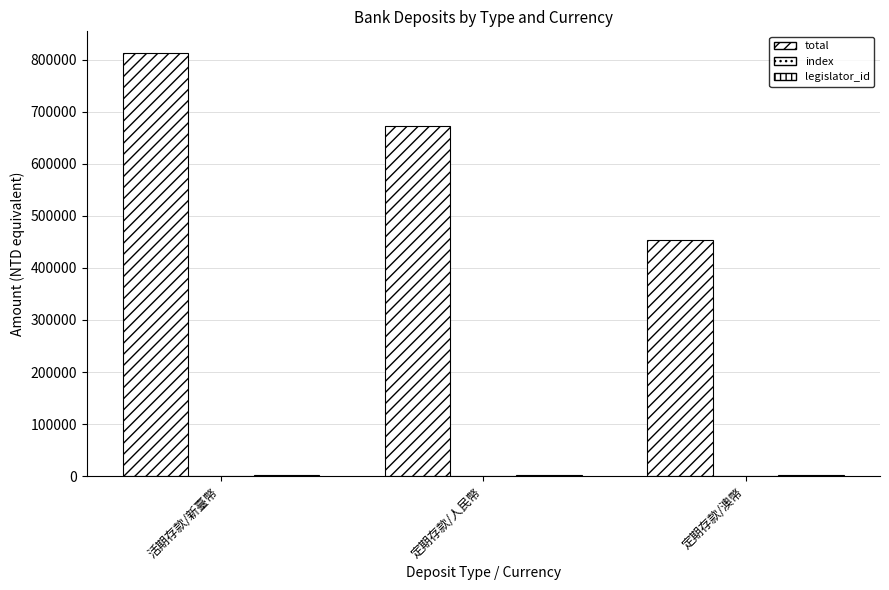

What is the value of the total bar at the 1st from the left?

813536.0